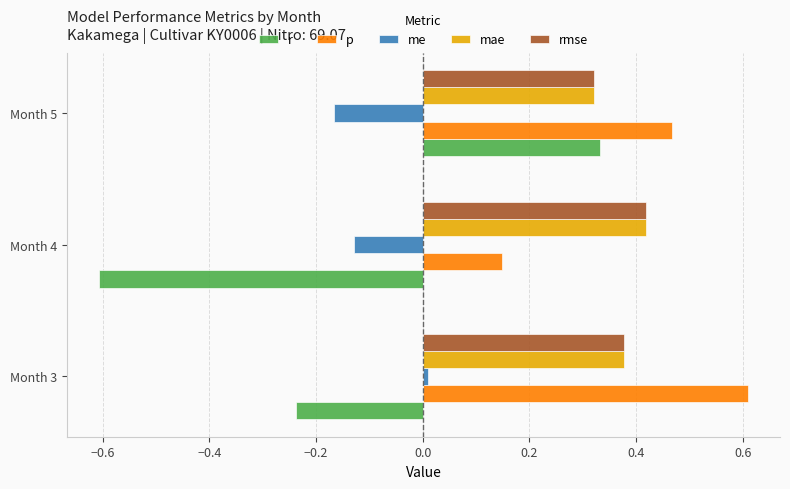

True or false: r has a value of 0.1 at Month 5.

False